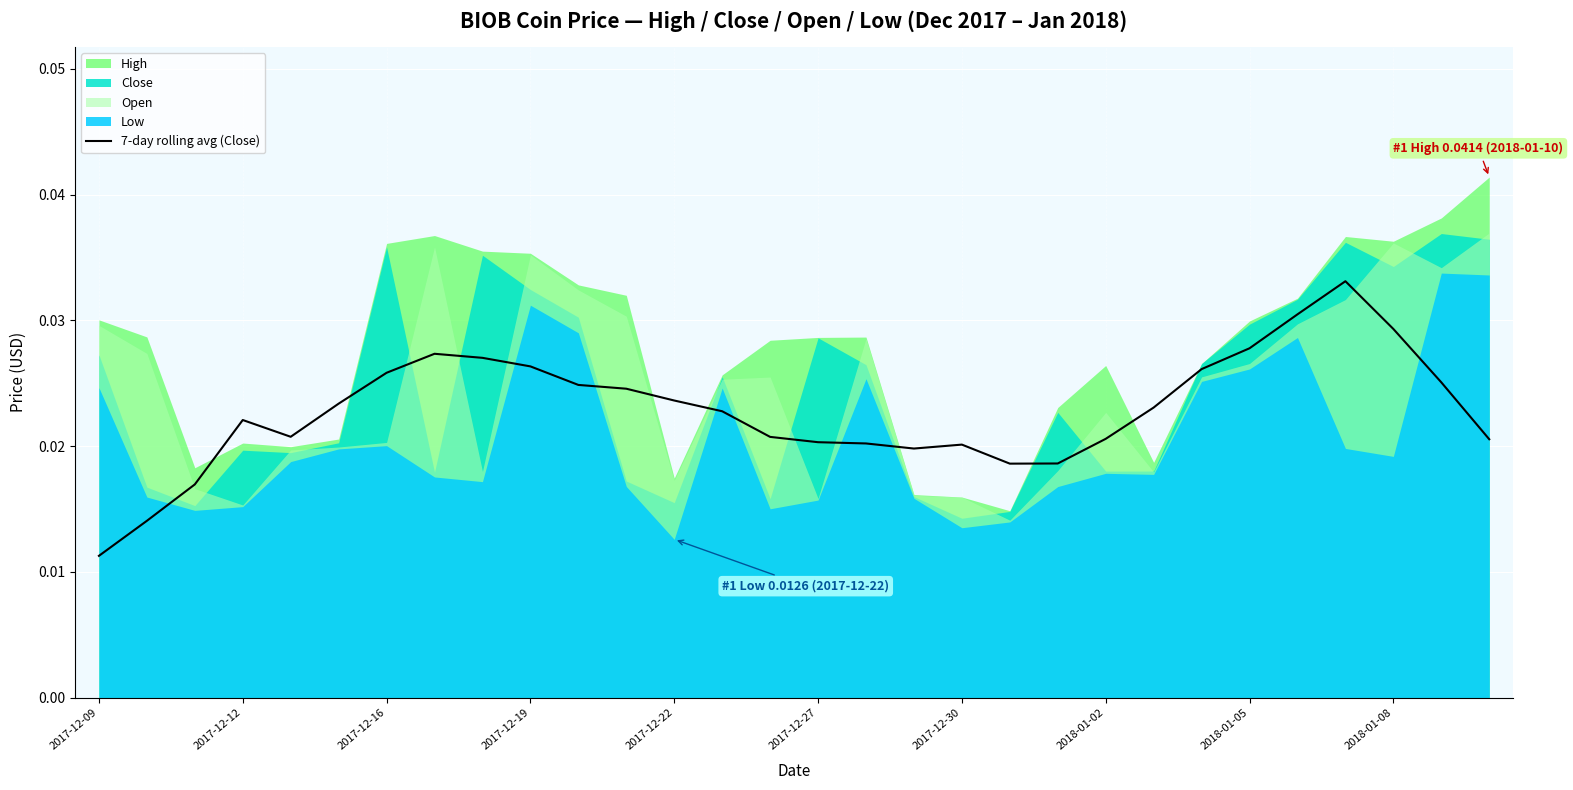

Is it true that the value at 20 is 0.0?

False